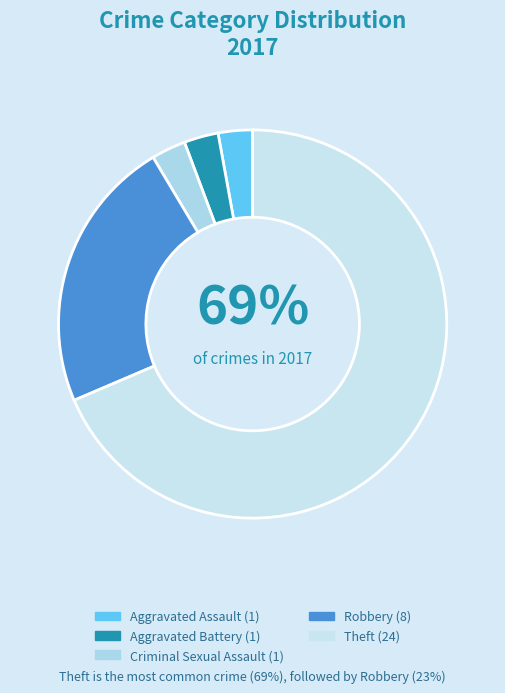

Which category has the smallest portion of the pie?

Aggravated Assault